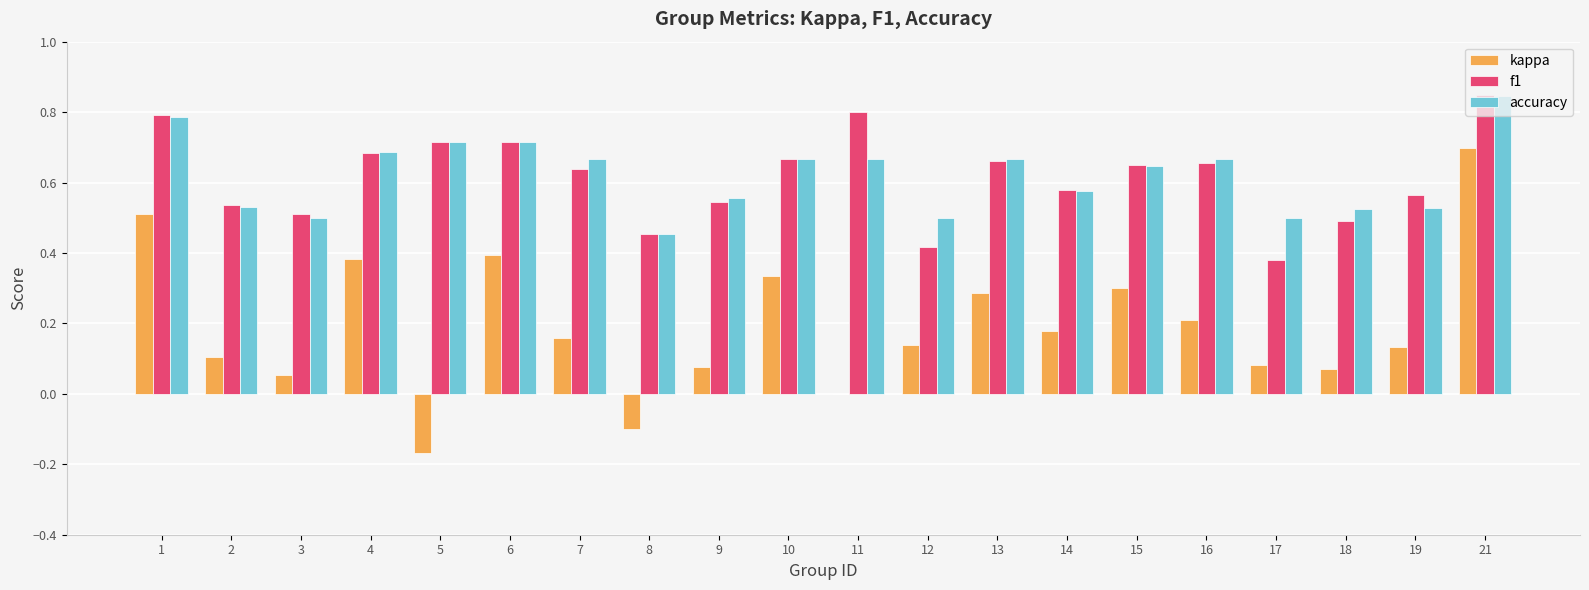

Between 10 and 18, which series saw the biggest shift?

kappa